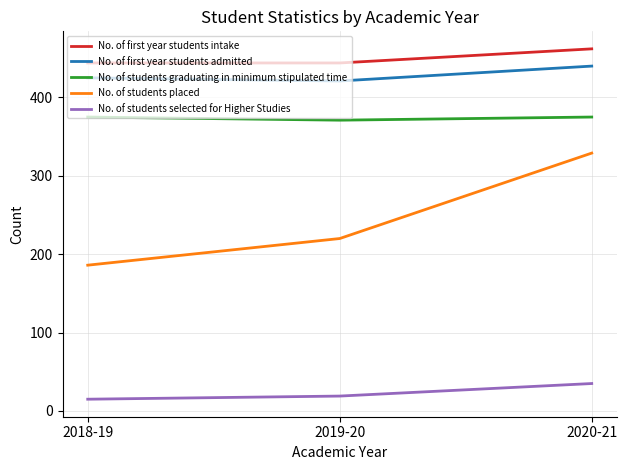

List the series in order of their peak value, highest first.

No. of first year students intake, No. of first year students admitted, No. of students graduating in minimum stipulated time, No. of students placed, No. of students selected for Higher Studies